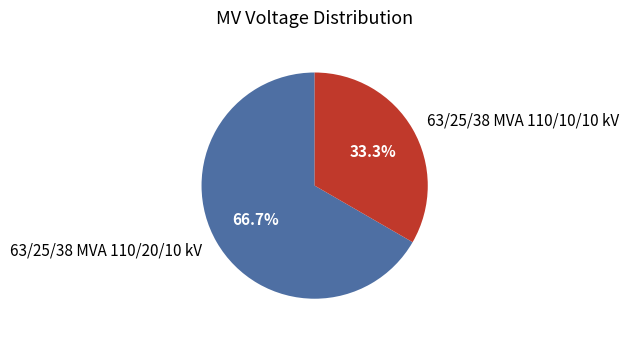

Which category accounts for the majority?

63/25/38 MVA 110/20/10 kV